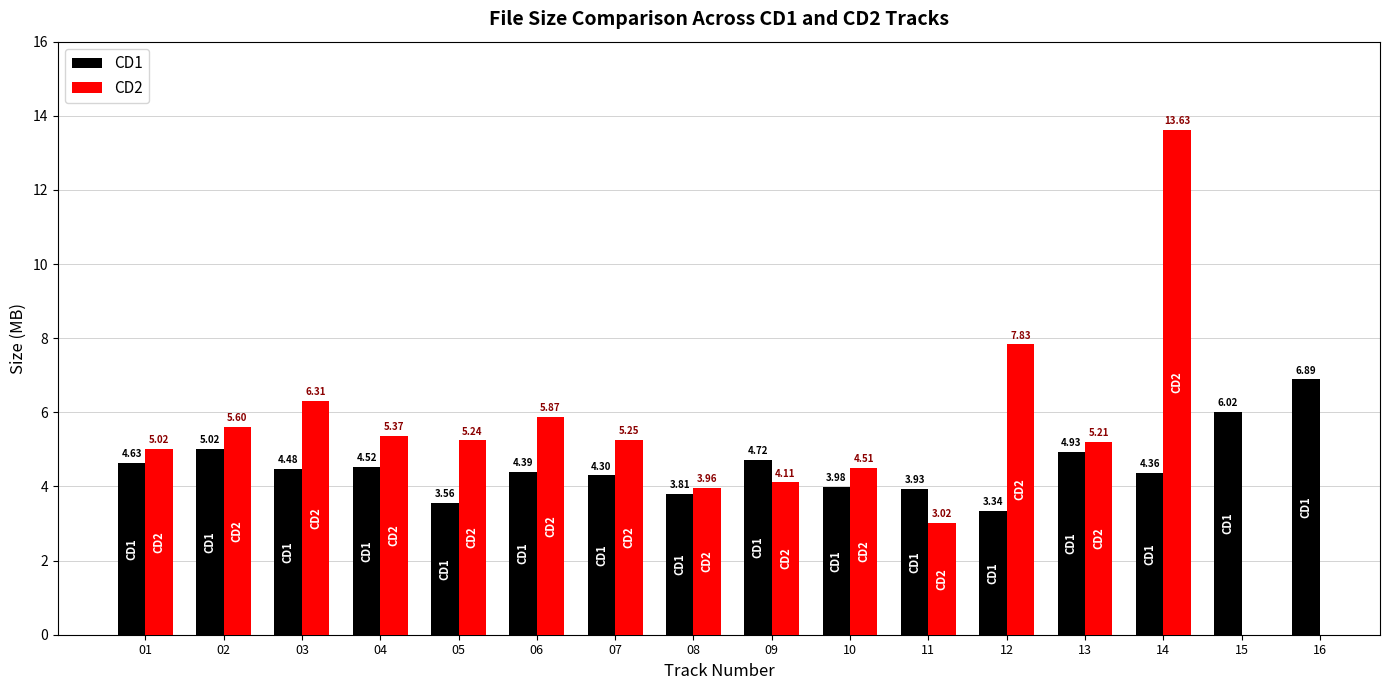

Rank the categories by value from lowest to highest.

12, 05, 08, 11, 10, 07, 14, 06, 03, 04, 01, 09, 13, 02, 15, 16